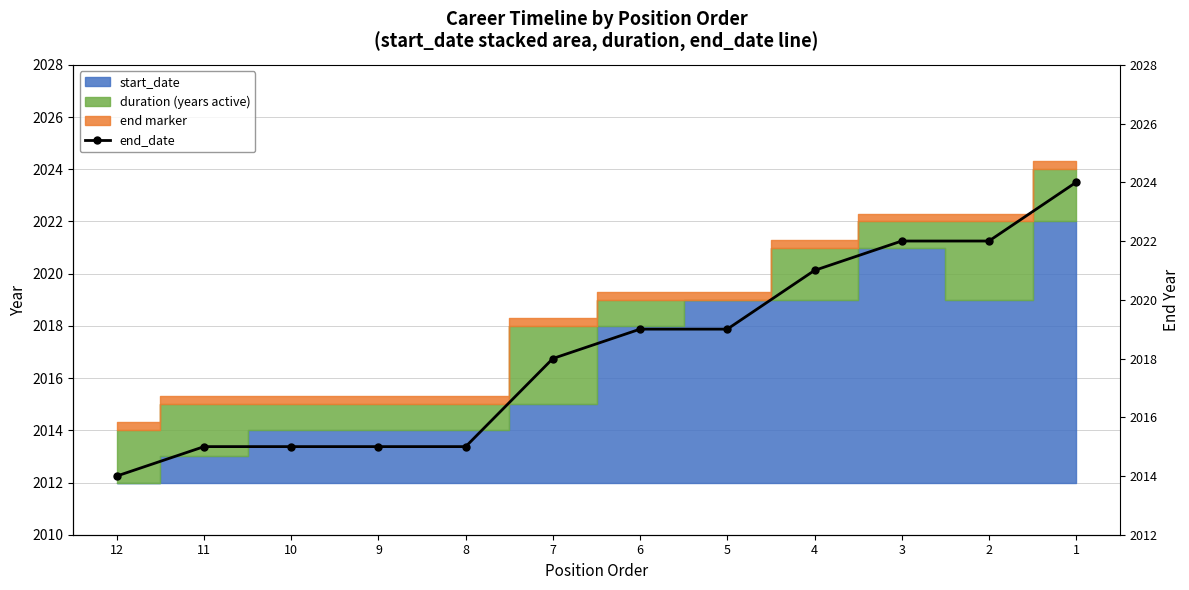

What is the average value?

2018